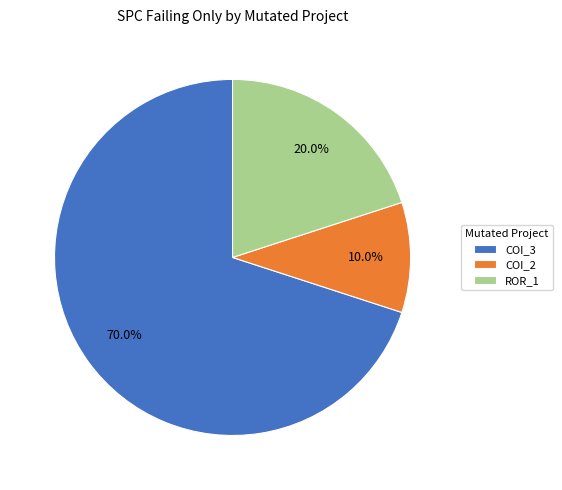

Between COI_2 and ROR_1, which is larger?

ROR_1